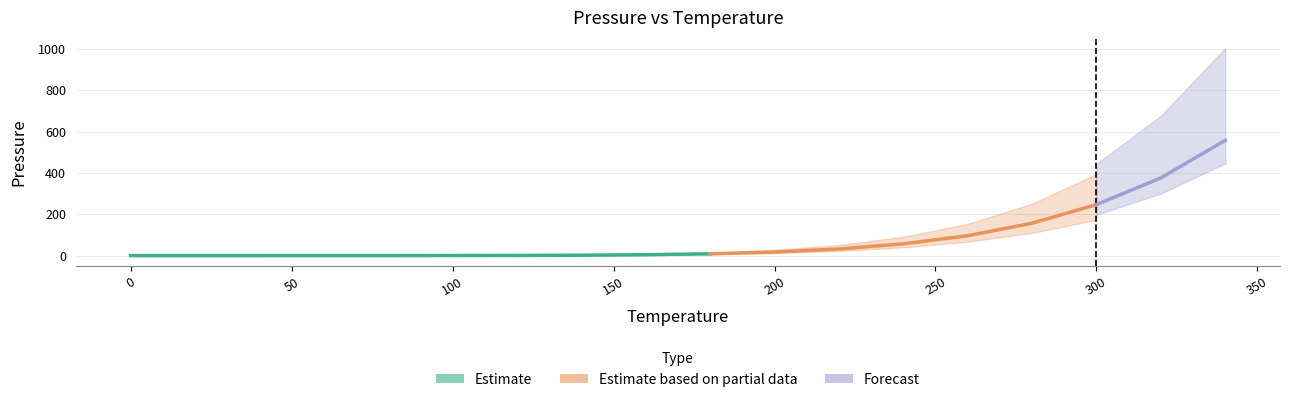

What is the difference between the second highest and minimum values?

376.0